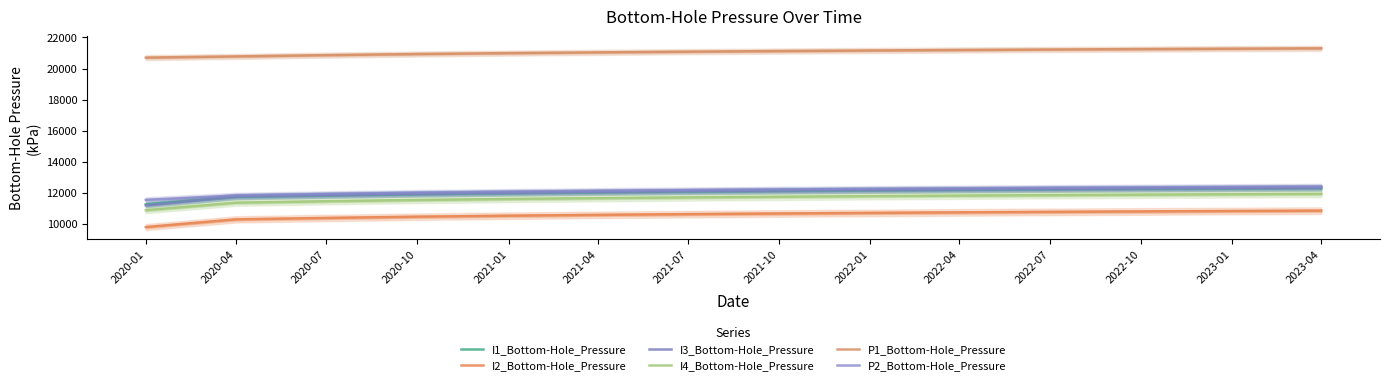

True or false: P2_Bottom-Hole_Pressure has a value of 12333.2 at 2022-10.

True